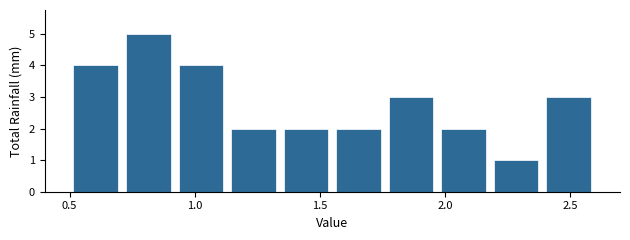

Over which range of the x-axis is the bar tallest?

0.71 to 0.92